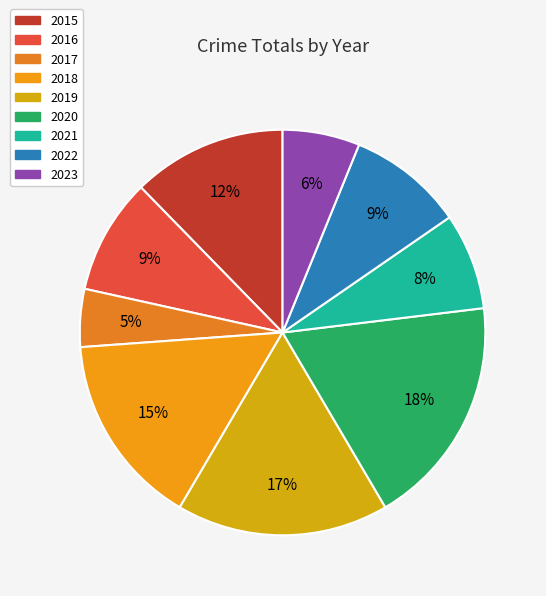

Is it true that 2019 is 17% of the pie?

True